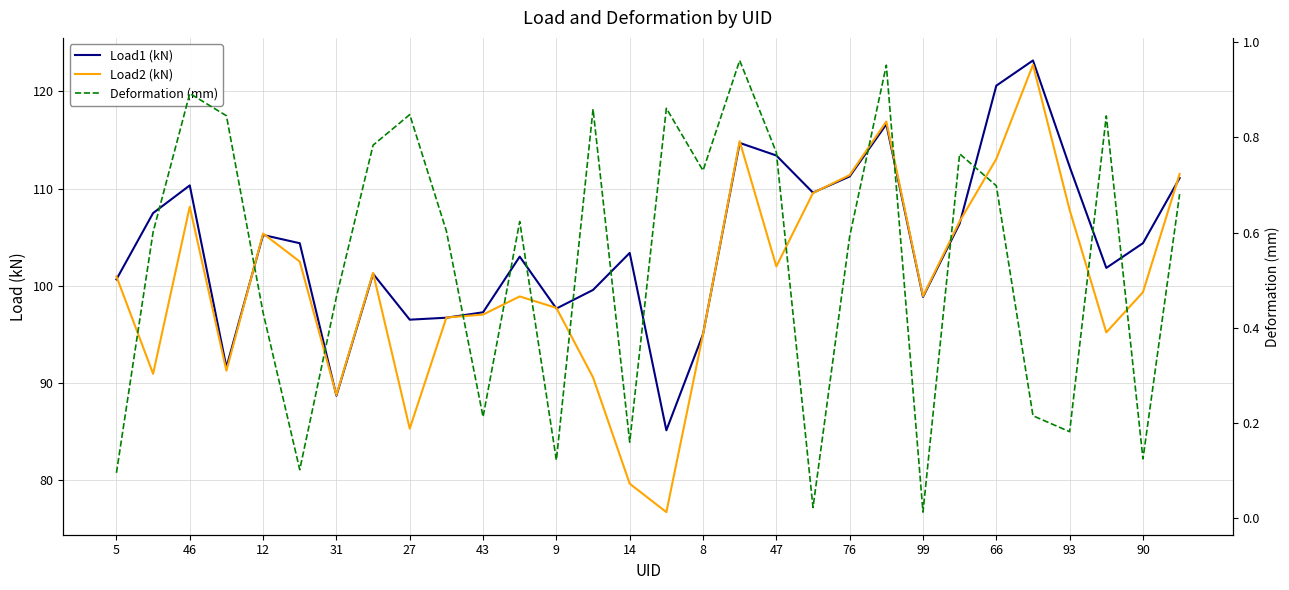

Which category has the highest value across all series?

25